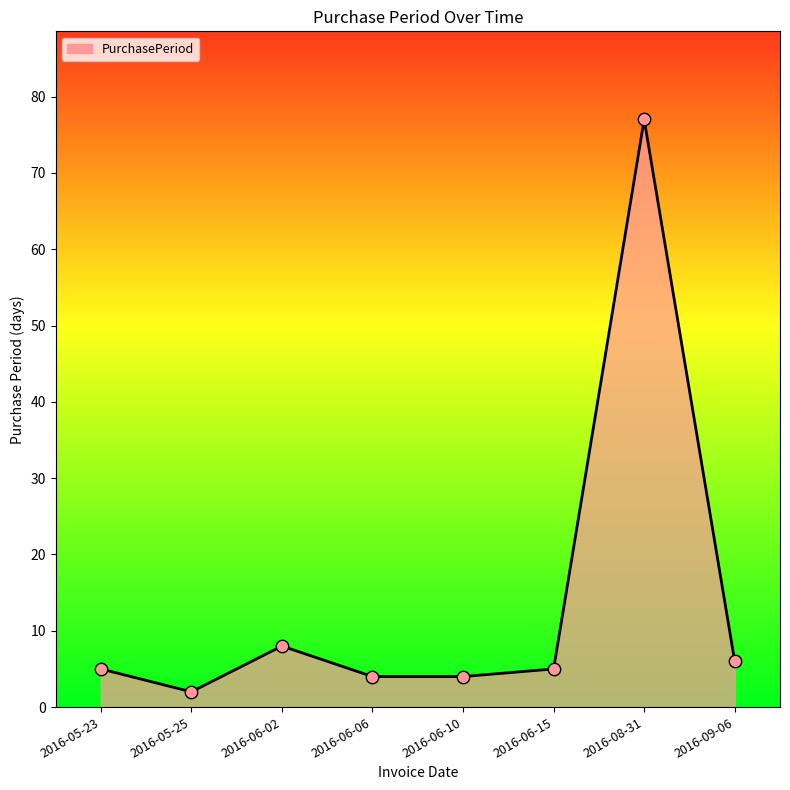

What is the change in value from 2016-05-25 to 2016-08-31?

+75